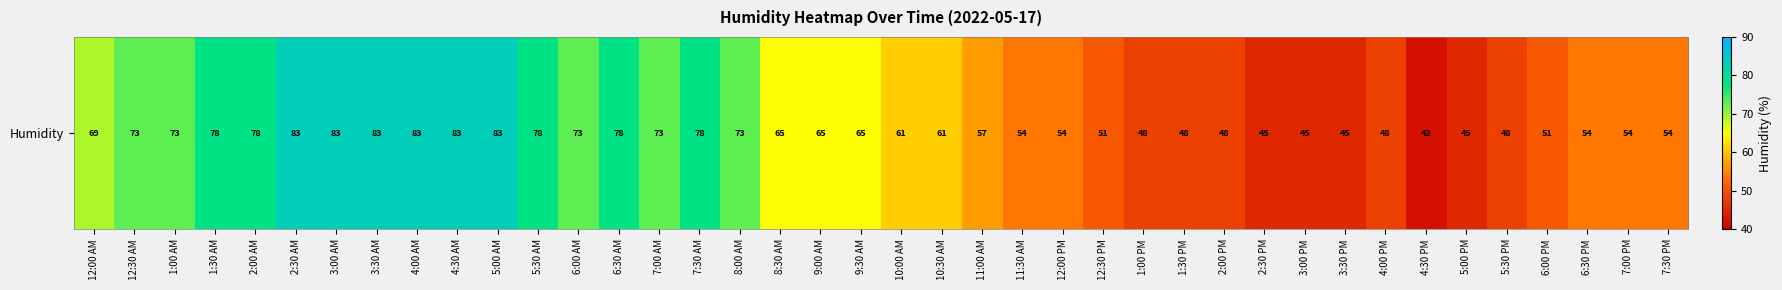

What is the minimum value shown in the chart?

42